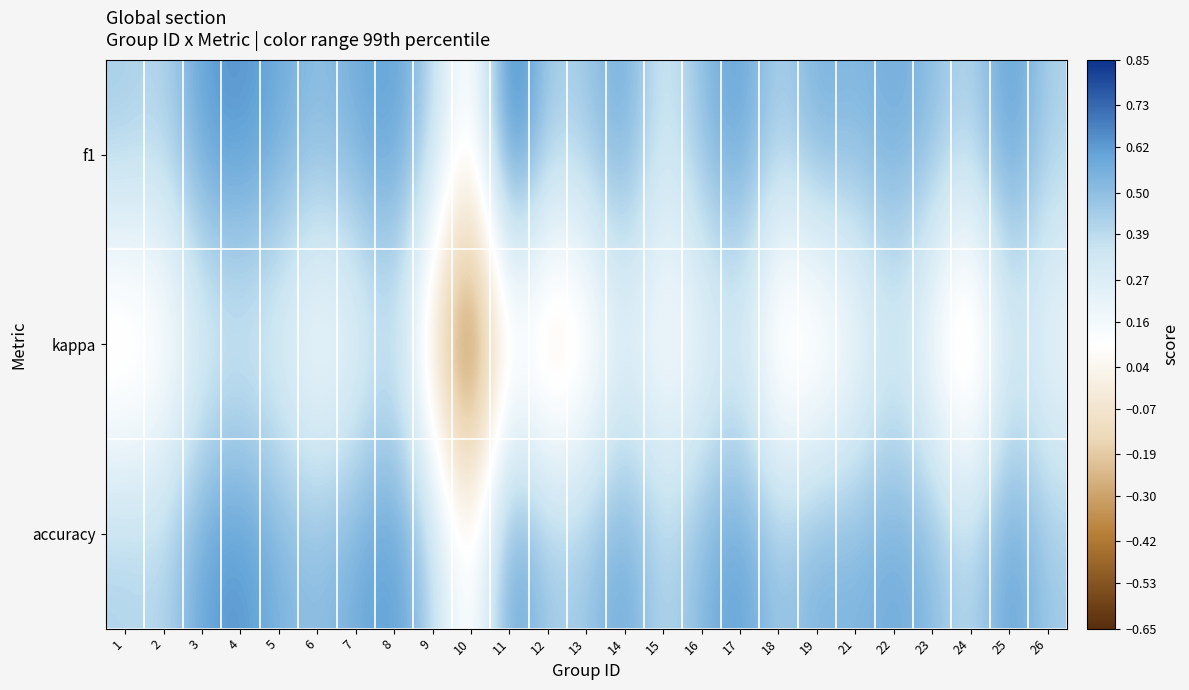

Which series has the largest range (max minus min)?

kappa